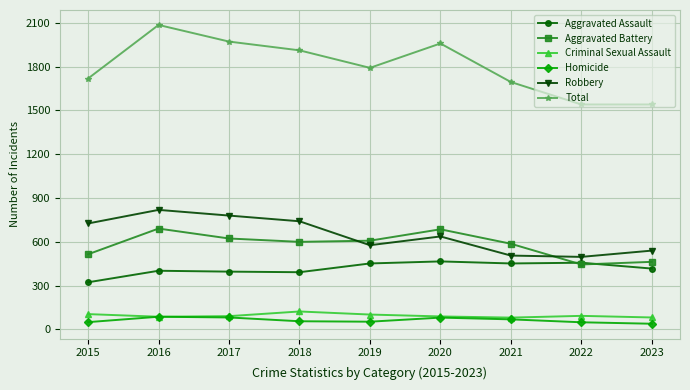

What is the value of the Robbery point at the 5th from the left?

577